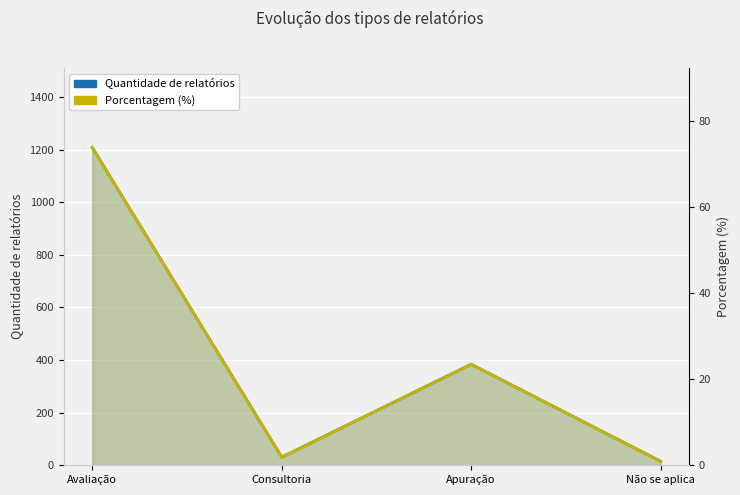

What is the spread (max minus min) of values at Não se aplica?

14.1